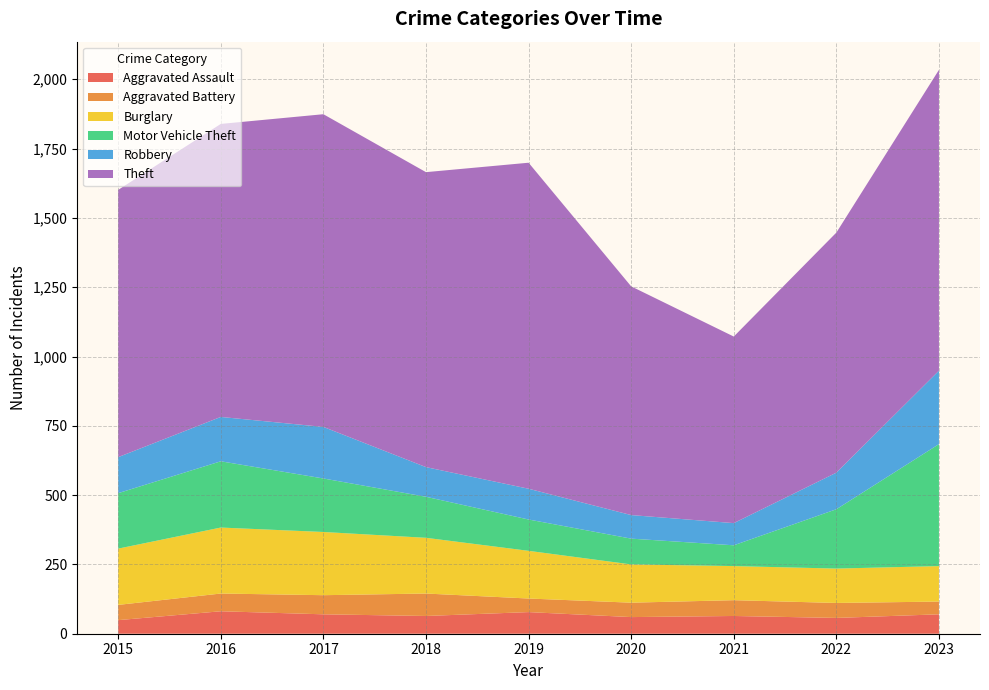

What is the difference between the highest and lowest values at 2019?

1127